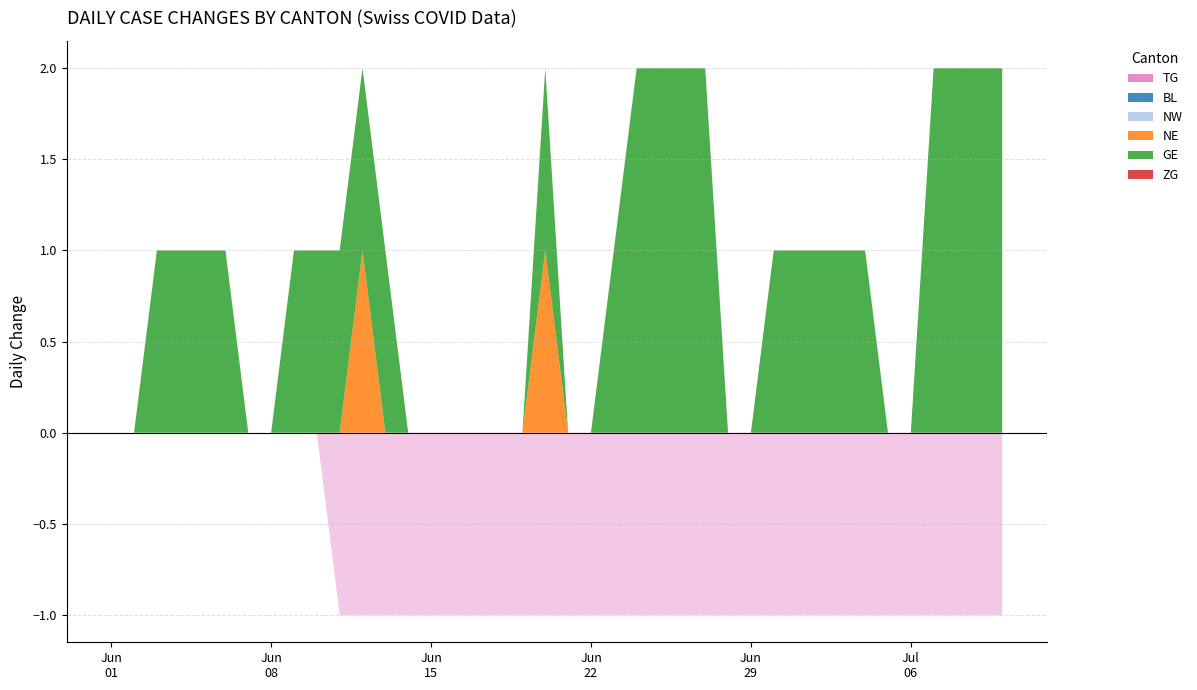

Reading right to left, extract all data points from this chart.

TG: 2020-07-10=-1	2020-07-09=-1	2020-07-08=-1	2020-07-07=-1	2020-07-06=-1	2020-07-05=-1	2020-07-04=-1	2020-07-03=-1	2020-07-02=-1	2020-07-01=-1	2020-06-30=-1	2020-06-29=-1	2020-06-28=-1	2020-06-27=-1	2020-06-26=-1	2020-06-25=-1	2020-06-24=-1	2020-06-23=-1	2020-06-22=-1	2020-06-21=-1	2020-06-20=-1	2020-06-19=-1	2020-06-18=-1	2020-06-17=-1	2020-06-16=-1	2020-06-15=-1	2020-06-14=-1	2020-06-13=-1	2020-06-12=-1	2020-06-11=-1	2020-06-10=0	2020-06-09=0	2020-06-08=0	2020-06-07=0	2020-06-06=0	2020-06-05=0	2020-06-04=0	2020-06-03=0	2020-06-02=0	2020-06-01=0
BL: 2020-07-10=0	2020-07-09=0	2020-07-08=0	2020-07-07=0	2020-07-06=0	2020-07-05=0	2020-07-04=0	2020-07-03=0	2020-07-02=0	2020-07-01=0	2020-06-30=0	2020-06-29=0	2020-06-28=0	2020-06-27=0	2020-06-26=0	2020-06-25=0	2020-06-24=0	2020-06-23=0	2020-06-22=0	2020-06-21=0	2020-06-20=0	2020-06-19=0	2020-06-18=0	2020-06-17=0	2020-06-16=0	2020-06-15=0	2020-06-14=0	2020-06-13=0	2020-06-12=0	2020-06-11=0	2020-06-10=0	2020-06-09=0	2020-06-08=0	2020-06-07=0	2020-06-06=0	2020-06-05=0	2020-06-04=0	2020-06-03=0	2020-06-02=0	2020-06-01=0
NW: 2020-07-10=0	2020-07-09=0	2020-07-08=0	2020-07-07=0	2020-07-06=0	2020-07-05=0	2020-07-04=0	2020-07-03=0	2020-07-02=0	2020-07-01=0	2020-06-30=0	2020-06-29=0	2020-06-28=0	2020-06-27=0	2020-06-26=0	2020-06-25=0	2020-06-24=0	2020-06-23=0	2020-06-22=0	2020-06-21=0	2020-06-20=0	2020-06-19=0	2020-06-18=0	2020-06-17=0	2020-06-16=0	2020-06-15=0	2020-06-14=0	2020-06-13=0	2020-06-12=0	2020-06-11=0	2020-06-10=0	2020-06-09=0	2020-06-08=0	2020-06-07=0	2020-06-06=0	2020-06-05=0	2020-06-04=0	2020-06-03=0	2020-06-02=0	2020-06-01=0
NE: 2020-07-10=0	2020-07-09=0	2020-07-08=0	2020-07-07=0	2020-07-06=0	2020-07-05=0	2020-07-04=0	2020-07-03=0	2020-07-02=0	2020-07-01=0	2020-06-30=0	2020-06-29=0	2020-06-28=0	2020-06-27=0	2020-06-26=0	2020-06-25=0	2020-06-24=0	2020-06-23=0	2020-06-22=0	2020-06-21=0	2020-06-20=1	2020-06-19=0	2020-06-18=0	2020-06-17=0	2020-06-16=0	2020-06-15=0	2020-06-14=0	2020-06-13=0	2020-06-12=1	2020-06-11=0	2020-06-10=0	2020-06-09=0	2020-06-08=0	2020-06-07=0	2020-06-06=0	2020-06-05=0	2020-06-04=0	2020-06-03=0	2020-06-02=0	2020-06-01=0
GE: 2020-07-10=2	2020-07-09=2	2020-07-08=2	2020-07-07=2	2020-07-06=0	2020-07-05=0	2020-07-04=1	2020-07-03=1	2020-07-02=1	2020-07-01=1	2020-06-30=1	2020-06-29=0	2020-06-28=0	2020-06-27=2	2020-06-26=2	2020-06-25=2	2020-06-24=2	2020-06-23=1	2020-06-22=0	2020-06-21=0	2020-06-20=1	2020-06-19=0	2020-06-18=0	2020-06-17=0	2020-06-16=0	2020-06-15=0	2020-06-14=0	2020-06-13=1	2020-06-12=1	2020-06-11=1	2020-06-10=1	2020-06-09=1	2020-06-08=0	2020-06-07=0	2020-06-06=1	2020-06-05=1	2020-06-04=1	2020-06-03=1	2020-06-02=0	2020-06-01=0
ZG: 2020-07-10=0	2020-07-09=0	2020-07-08=0	2020-07-07=0	2020-07-06=0	2020-07-05=0	2020-07-04=0	2020-07-03=0	2020-07-02=0	2020-07-01=0	2020-06-30=0	2020-06-29=0	2020-06-28=0	2020-06-27=0	2020-06-26=0	2020-06-25=0	2020-06-24=0	2020-06-23=0	2020-06-22=0	2020-06-21=0	2020-06-20=0	2020-06-19=0	2020-06-18=0	2020-06-17=0	2020-06-16=0	2020-06-15=0	2020-06-14=0	2020-06-13=0	2020-06-12=0	2020-06-11=0	2020-06-10=0	2020-06-09=0	2020-06-08=0	2020-06-07=0	2020-06-06=0	2020-06-05=0	2020-06-04=0	2020-06-03=0	2020-06-02=0	2020-06-01=0